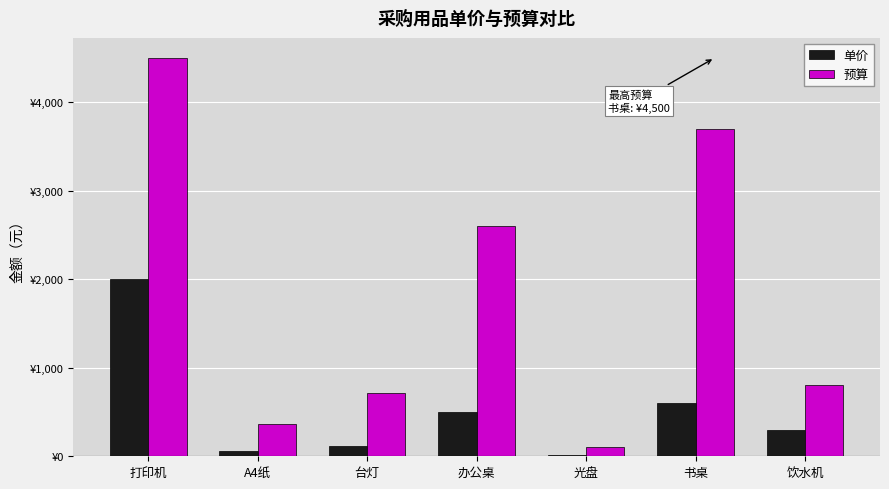

At which category is the sum across all series the highest?

打印机